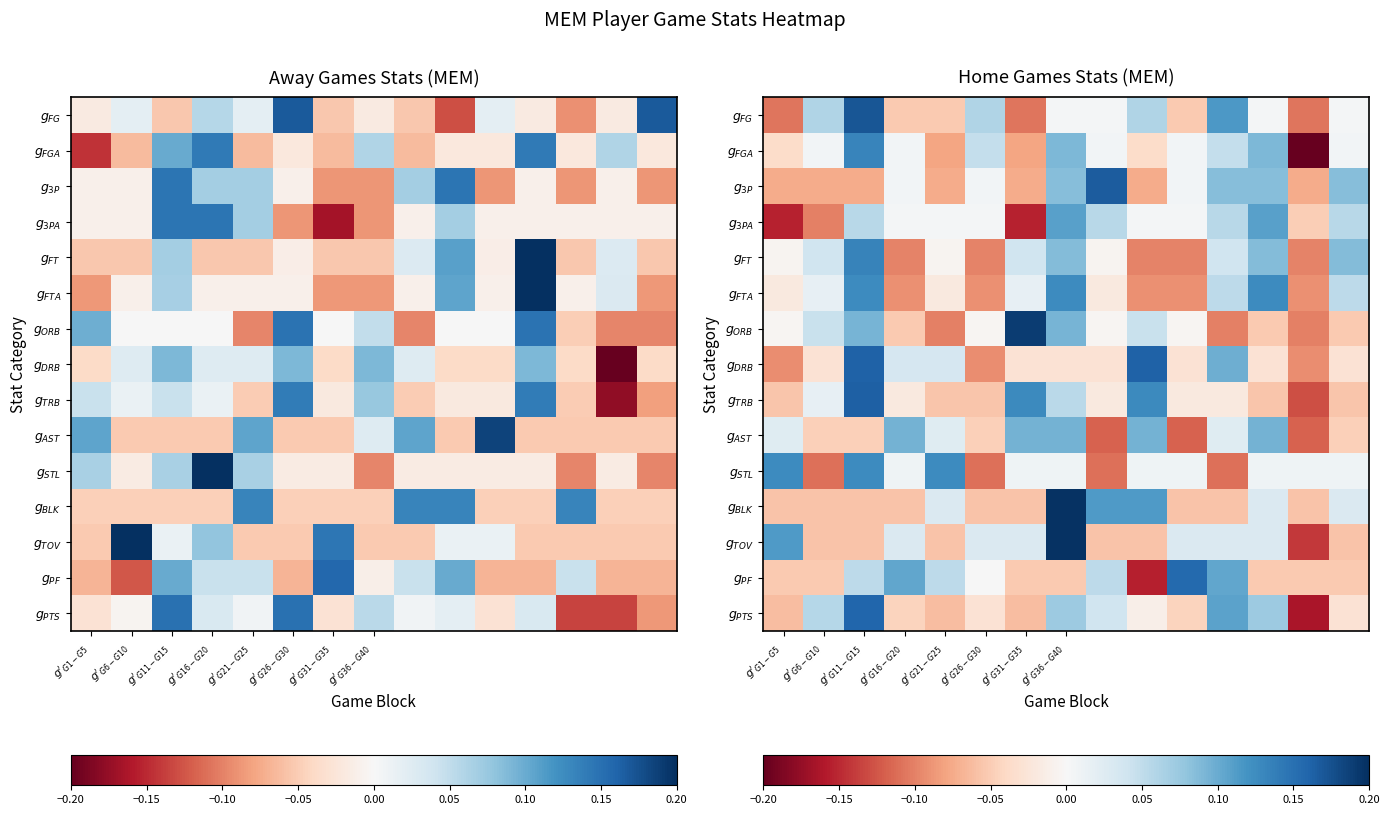

At $g'_{G26-G30}$, list the series in order from largest to smallest.

$g_{FG}$, $g_{FGA}$, $g_{TOV}$, $g_{3P}$, $g_{3PA}$, $g_{PF}$, $g_{ORB}$, $g_{PTS}$, $g_{AST}$, $g_{TRB}$, $g_{BLK}$, $g_{FTA}$, $g_{DRB}$, $g_{FT}$, $g_{STL}$